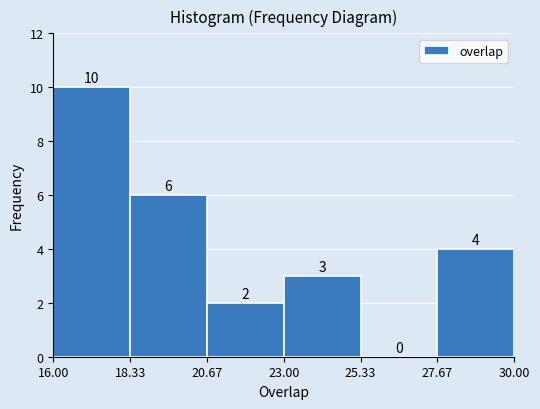

Which range on the x-axis has the tallest bar?

16.00 to 18.33